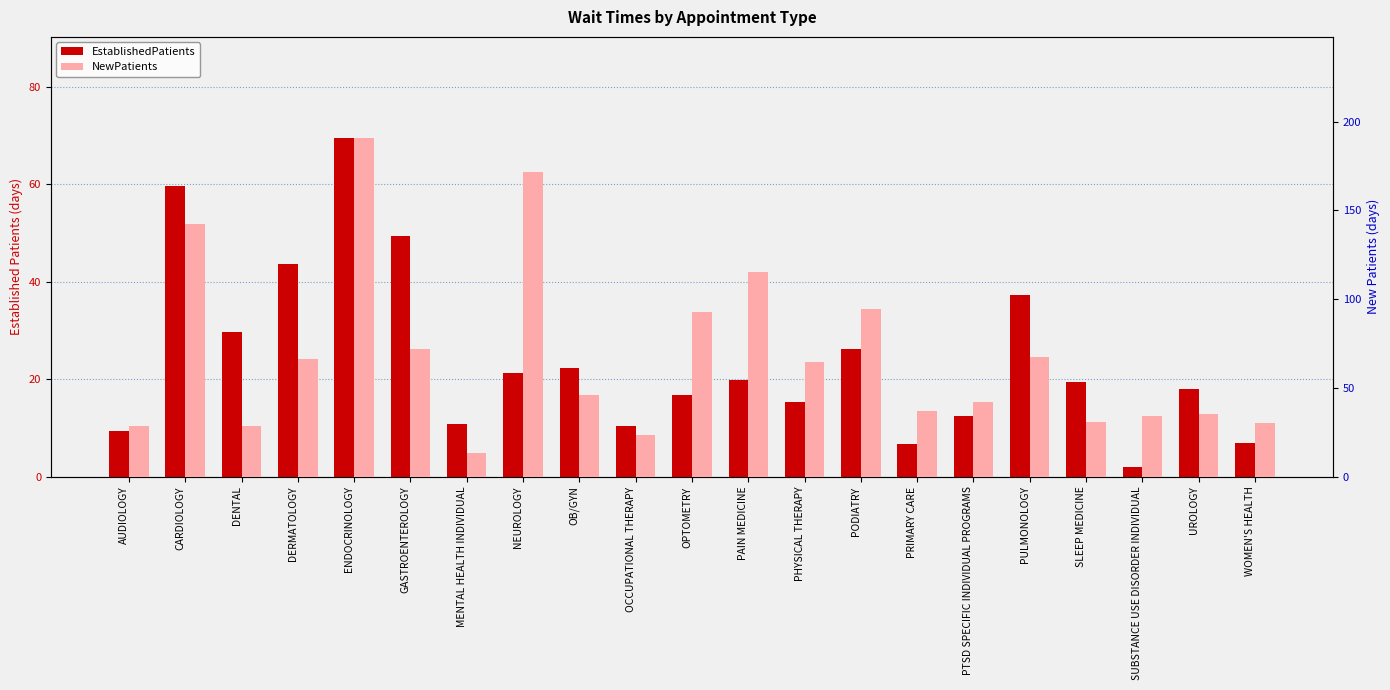

What is the difference between the highest and lowest values at ENDOCRINOLOGY?

121.2